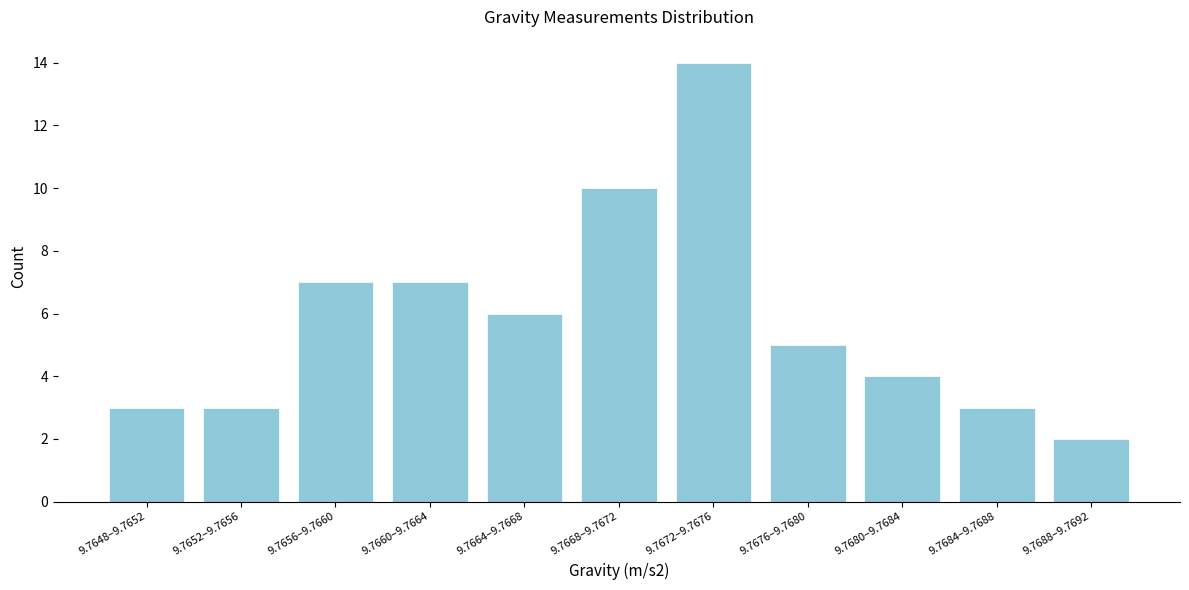

Reading left to right, extract all data points from this chart.

3	3	7	7	6	10	14	5	4	3	2